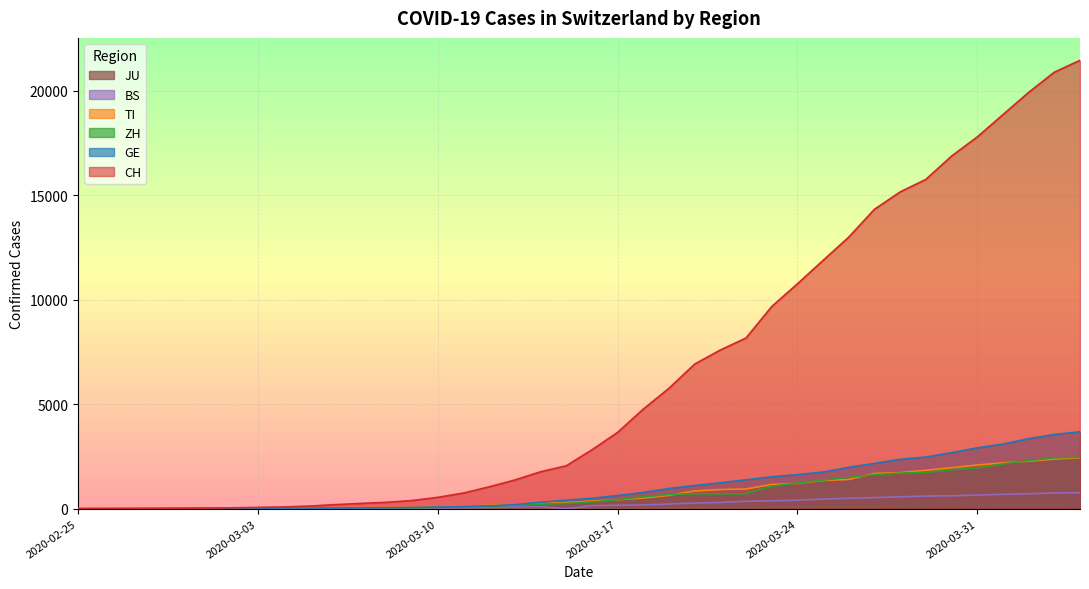

The TI series shows 89 at 2020-03-13. True or false?

False